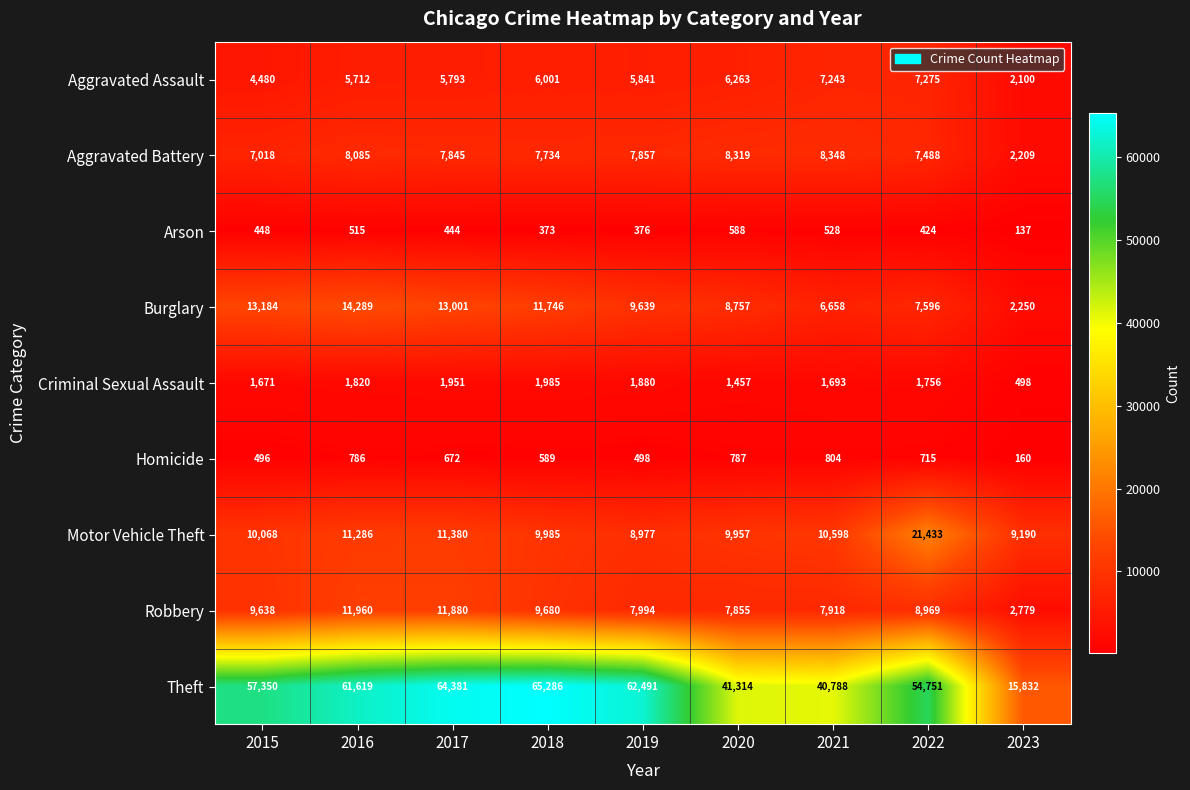

What is the average value of the Robbery series?

8741